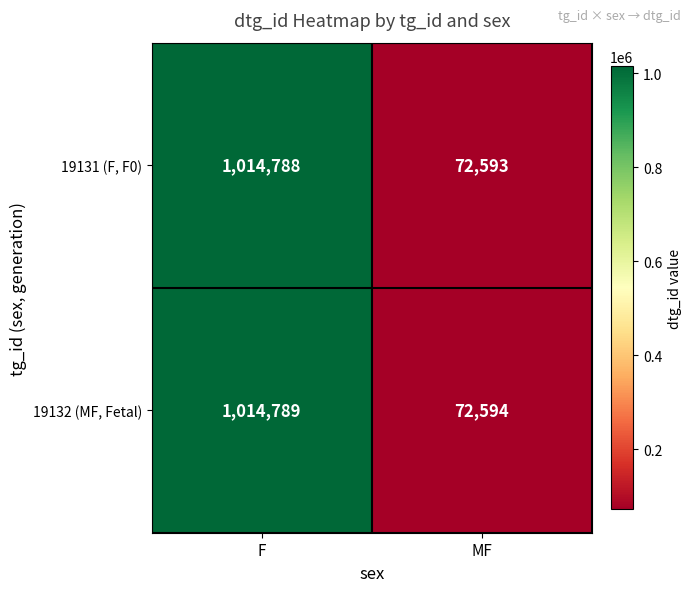

What is the minimum value shown in the chart?

72593